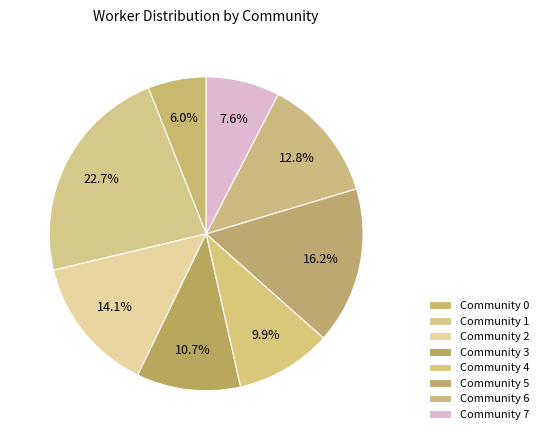

How many segments does this pie chart have?

8